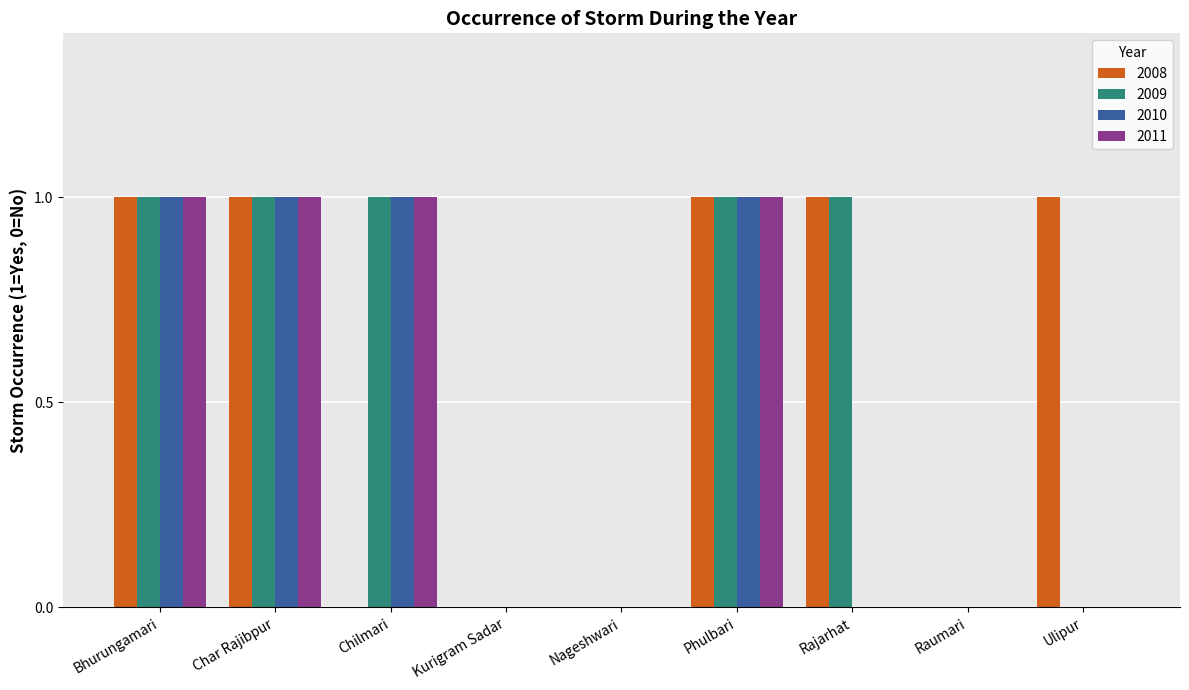

Reading left to right, transcribe all the data shown in this chart.

2008: 1	1	0	0	0	1	1	0	1
2009: 1	1	1	0	0	1	1	0	0
2010: 1	1	1	0	0	1	0	0	0
2011: 1	1	1	0	0	1	0	0	0